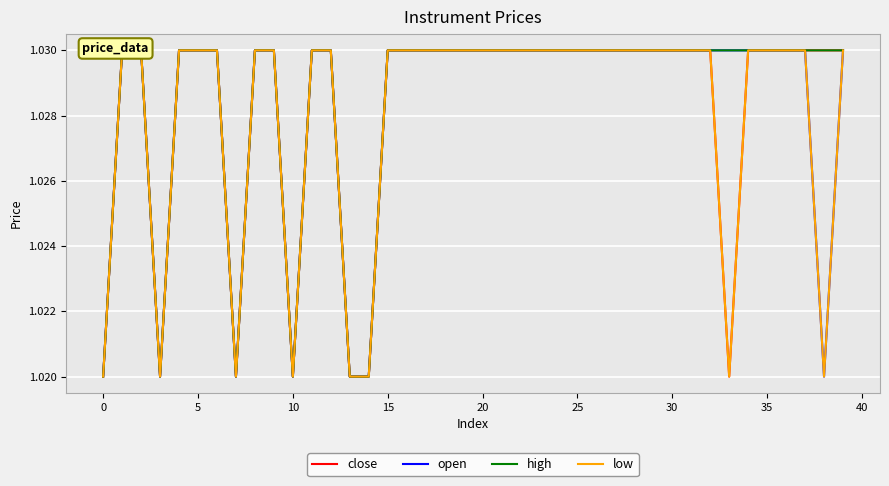

True or false: high and low intersect in this chart.

False